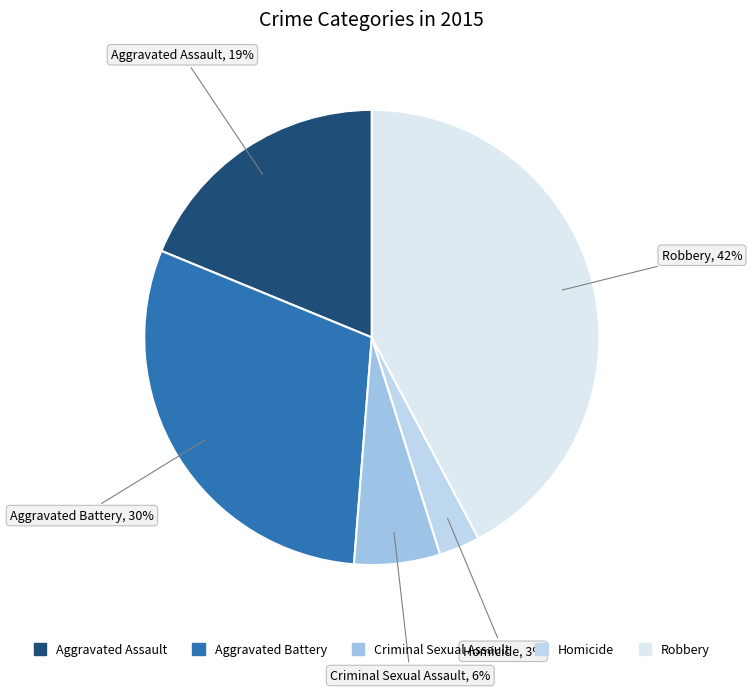

Rank the categories by value from lowest to highest.

Homicide, Criminal Sexual Assault, Aggravated Assault, Aggravated Battery, Robbery